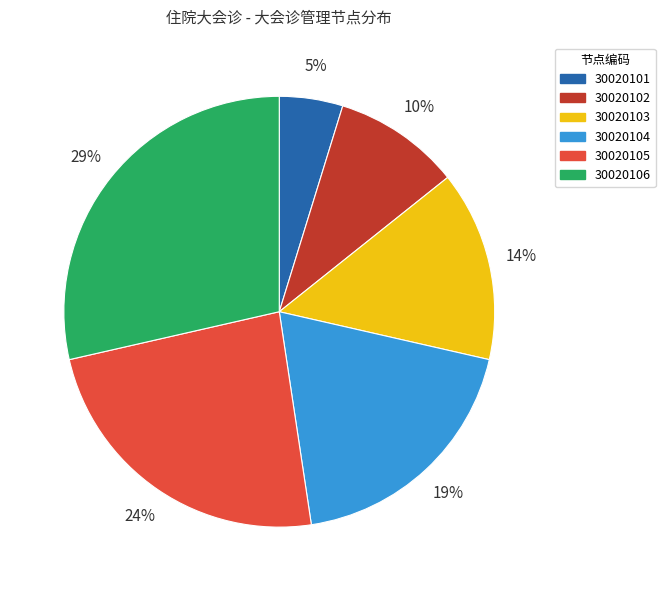

Count the number of slices in the pie.

6